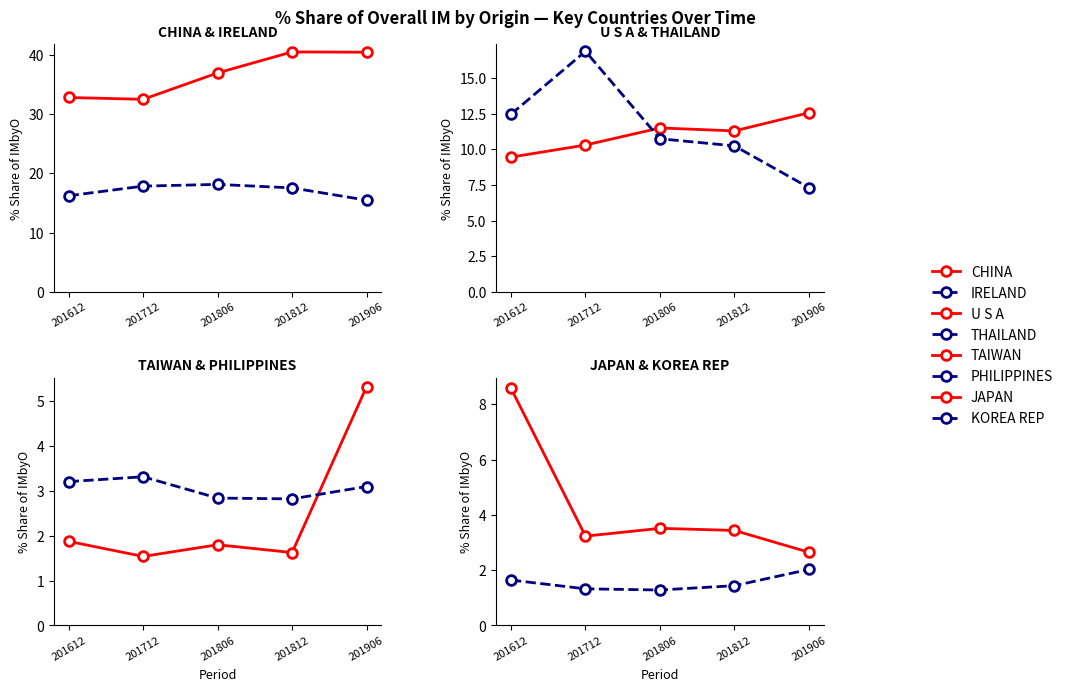

At which category does 201812_% Share of overall IMbyO reach its first local valley?

TAIWAN